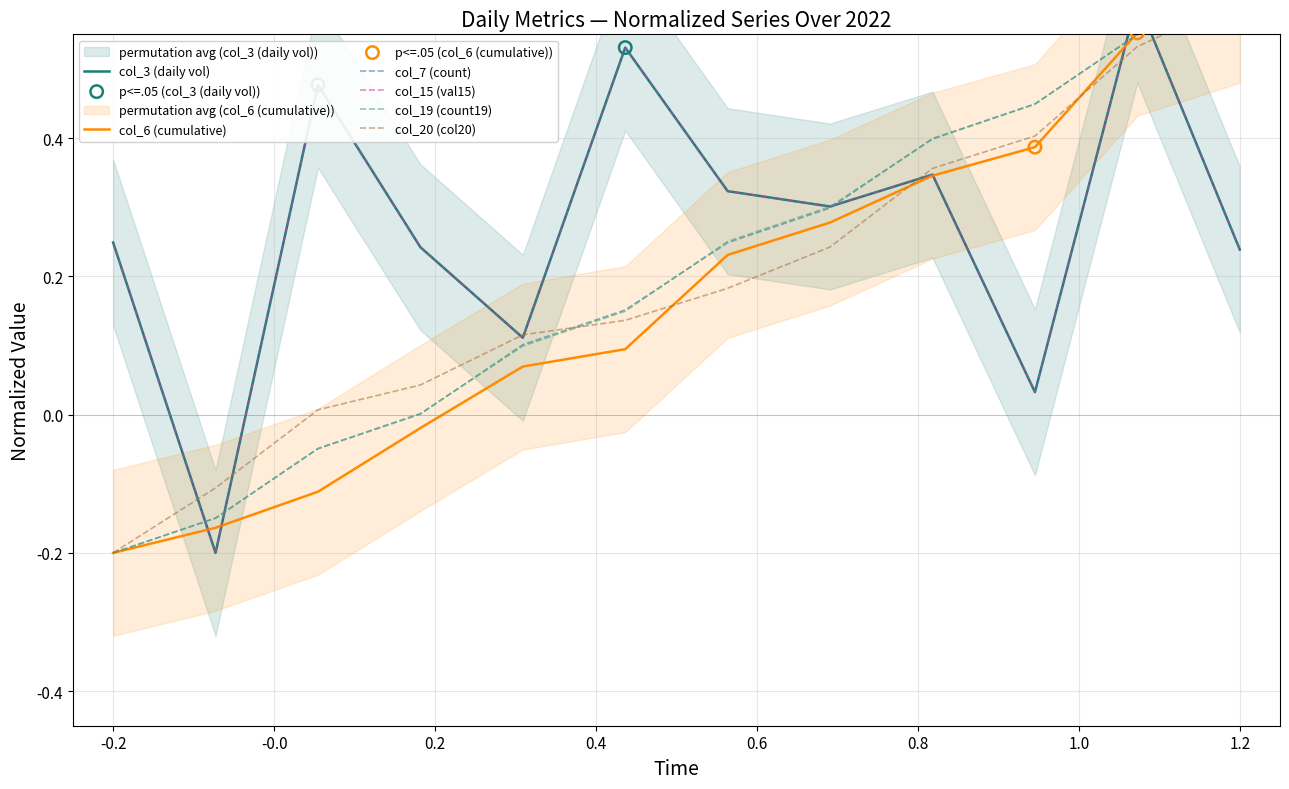

At how many categories does at least one series exceed 0?

11